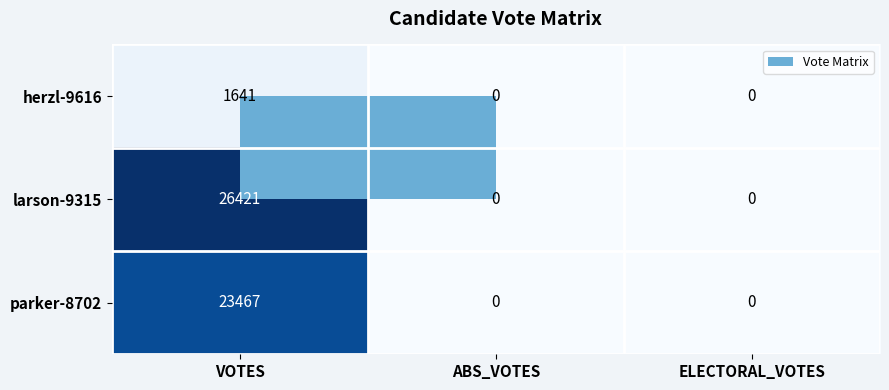

What is the maximum value shown in the chart?

26421